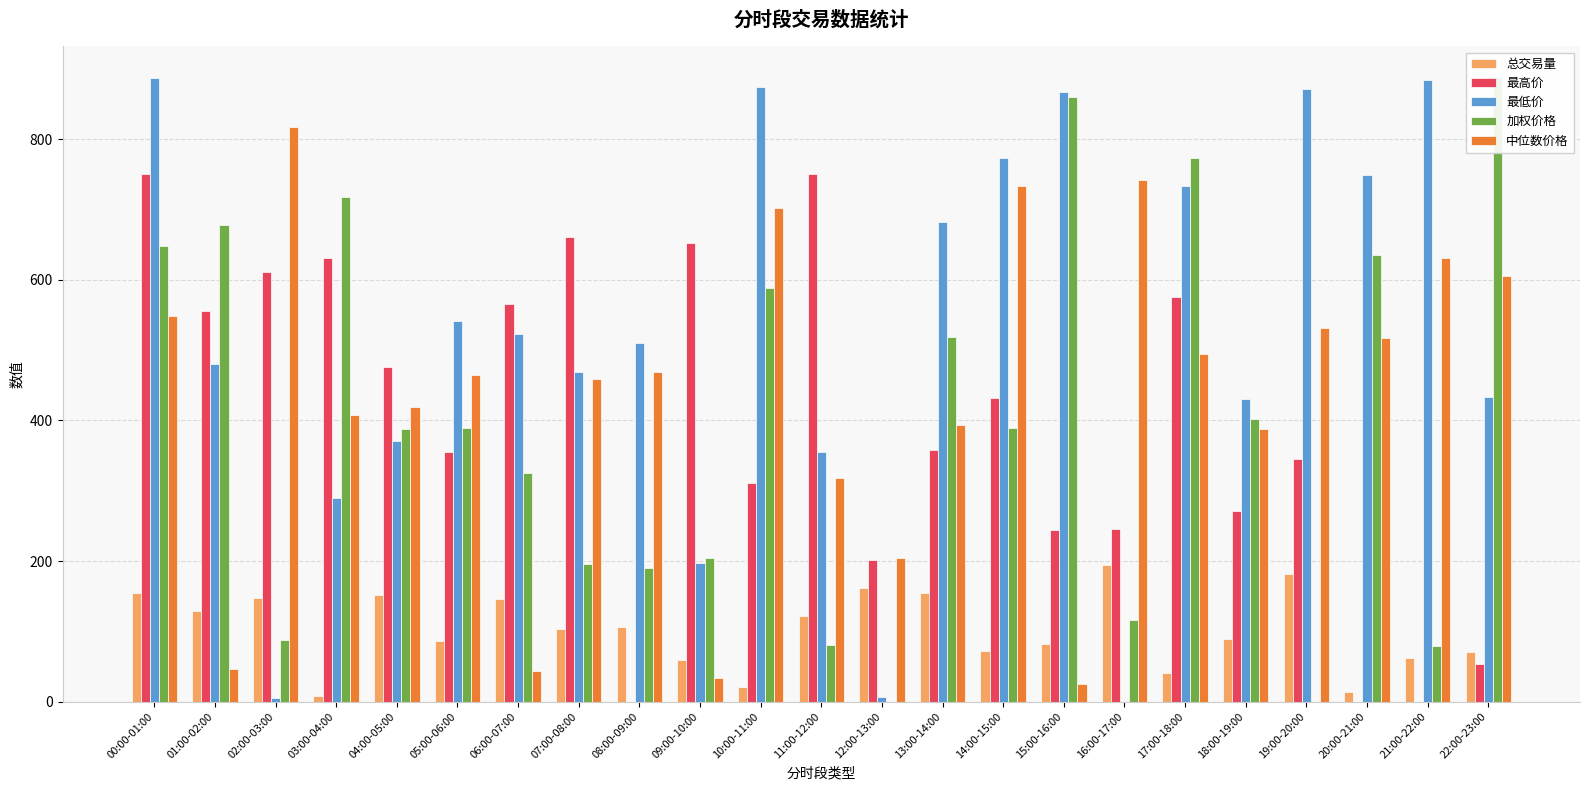

Reading right to left, what are all the values shown in this chart?

总交易量: 70.3	61.5	13.2	181.5	88.6	41.0	194.9	81.9	72.4	154.6	161.4	121.7	20.9	59.2	105.7	103.9	146.2	86.5	151.1	7.7	146.9	128.9	154.1
最高价: 52.9	0.0	0.0	344.9	270.5	575.4	245.8	244.0	431.6	358.6	201.6	751.2	310.4	652.9	0.0	660.5	565.8	354.9	476.7	631.0	611.3	555.5	750.1
最低价: 433.6	884.3	749.6	871.7	430.9	734.1	0.0	867.0	773.0	683.0	6.6	355.6	874.9	196.8	510.0	468.3	523.5	541.5	370.9	289.8	4.5	479.7	887.5
加权价格: 888.1	79.1	634.8	0.0	401.9	773.1	115.4	860.0	389.7	518.4	0.0	80.9	588.5	203.6	190.2	196.5	325.4	388.6	387.3	718.5	88.2	678.0	648.1
中位数价格: 606.1	630.5	517.8	532.2	387.7	495.0	742.2	25.3	733.6	393.6	203.8	317.9	701.7	33.5	468.8	459.0	43.0	465.1	419.8	407.8	817.9	46.6	549.2